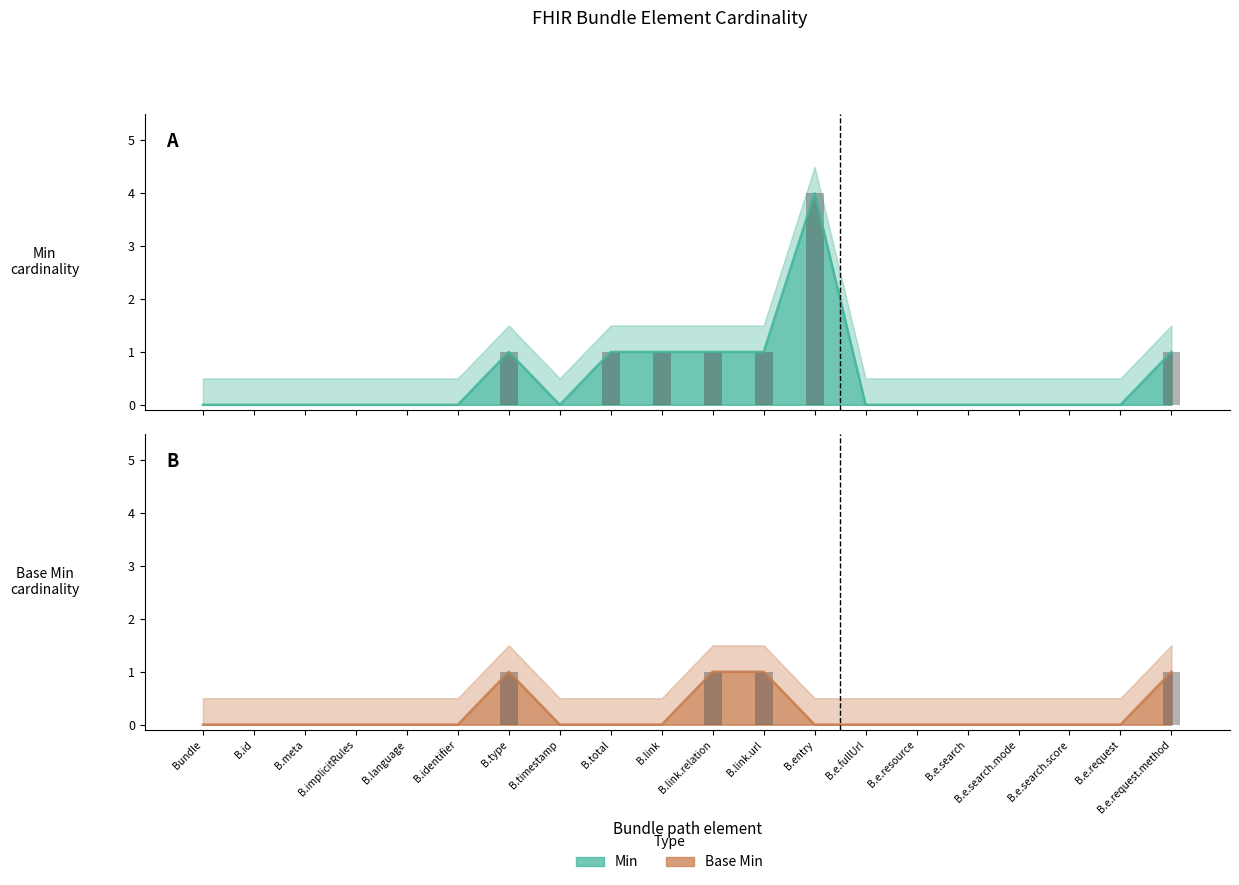

What position from the right is B.link.url?

9